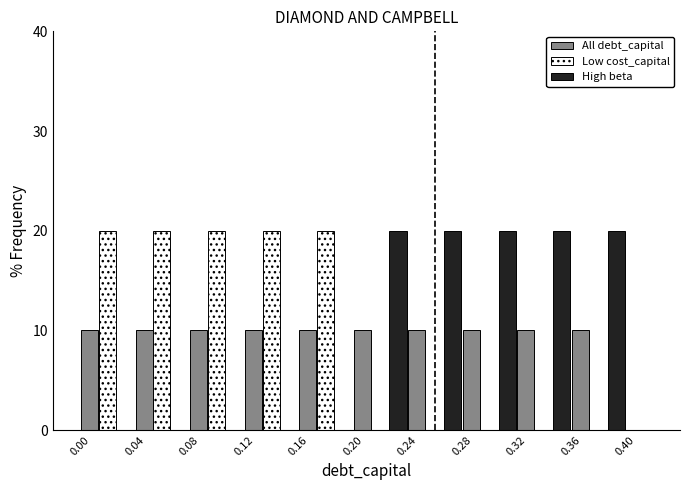

Reading left to right, list every range on the x-axis with the height of the bar of each series over it. The values are not printed on the chart, so give them approximately, as read against the axis.

0.00 to 0.04: All debt_capital=10	Low cost_capital=20	High beta=0
0.04 to 0.08: All debt_capital=10	Low cost_capital=20	High beta=0
0.08 to 0.12: All debt_capital=10	Low cost_capital=20	High beta=0
0.12 to 0.16: All debt_capital=10	Low cost_capital=20	High beta=0
0.16 to 0.20: All debt_capital=10	Low cost_capital=20	High beta=0
0.20 to 0.24: All debt_capital=10	Low cost_capital=0	High beta=20
0.24 to 0.28: All debt_capital=10	Low cost_capital=0	High beta=20
0.28 to 0.32: All debt_capital=10	Low cost_capital=0	High beta=20
0.32 to 0.36: All debt_capital=10	Low cost_capital=0	High beta=20
0.36 to 0.40: All debt_capital=10	Low cost_capital=0	High beta=20